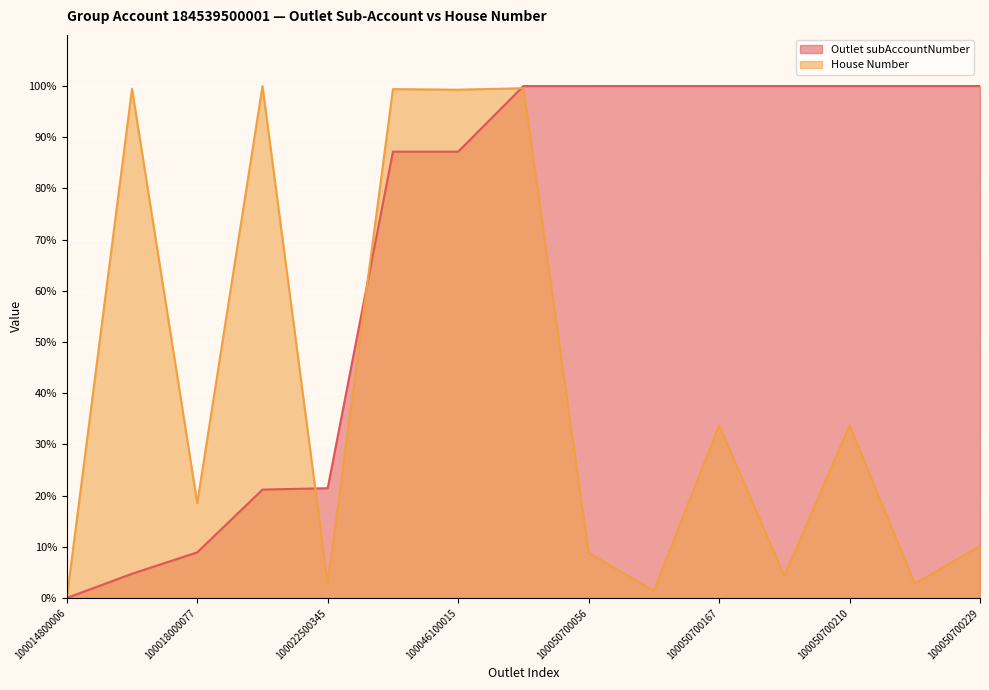

The value of House Number at 100022400119 is 100.0. True or false?

True